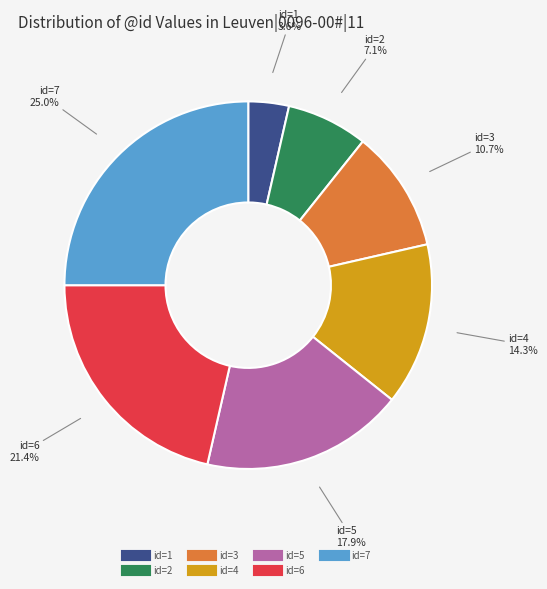

Is there any slice that represents more than half of the pie?

No